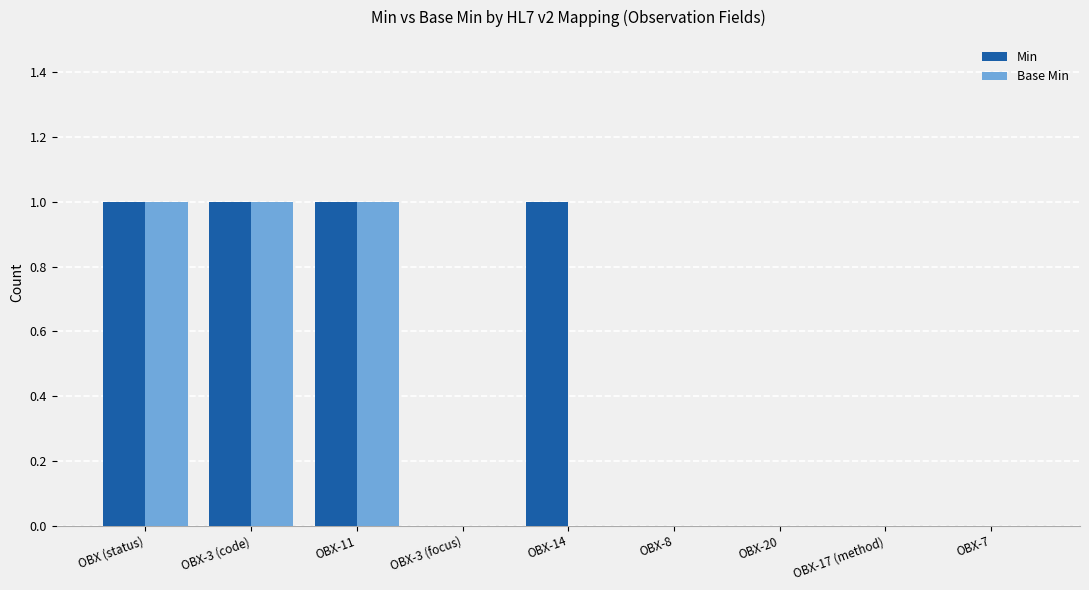

Is it true that Base Min equals -1 at OBX-20?

False